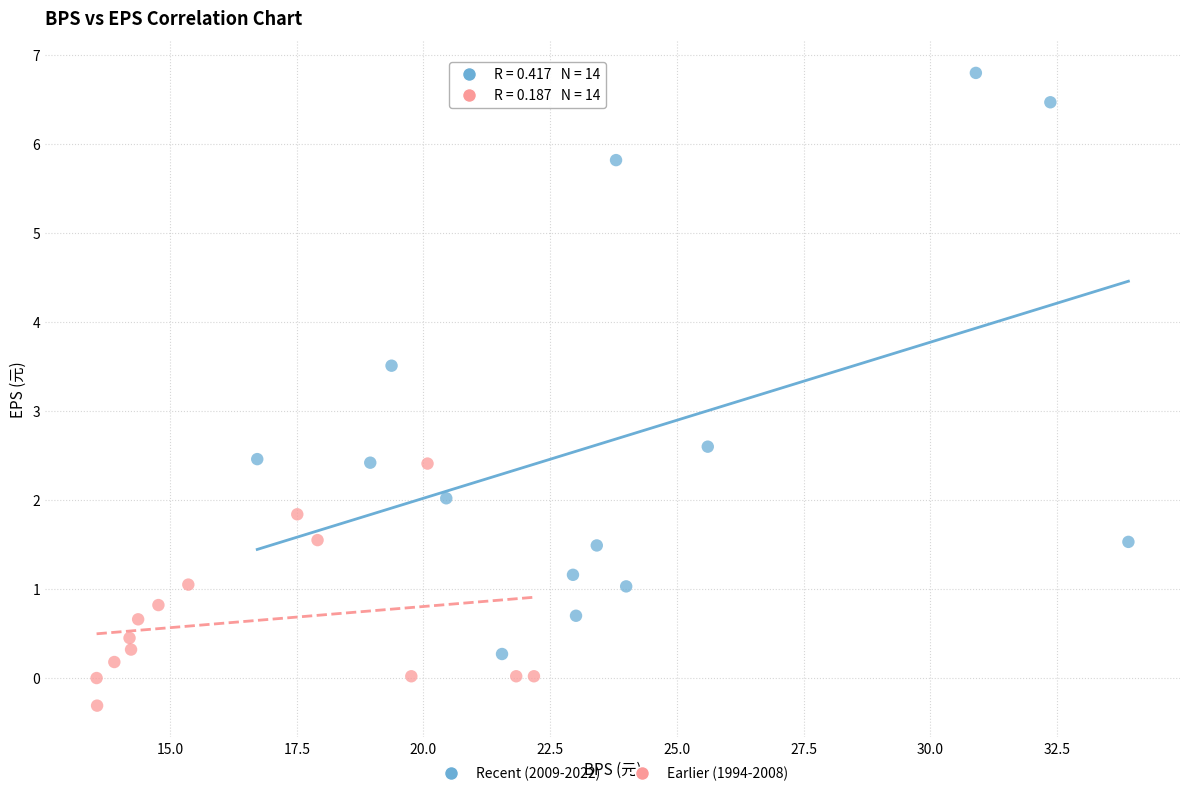

What are all the series names shown in the legend?

Recent (2009-2022), Earlier (1994-2008)